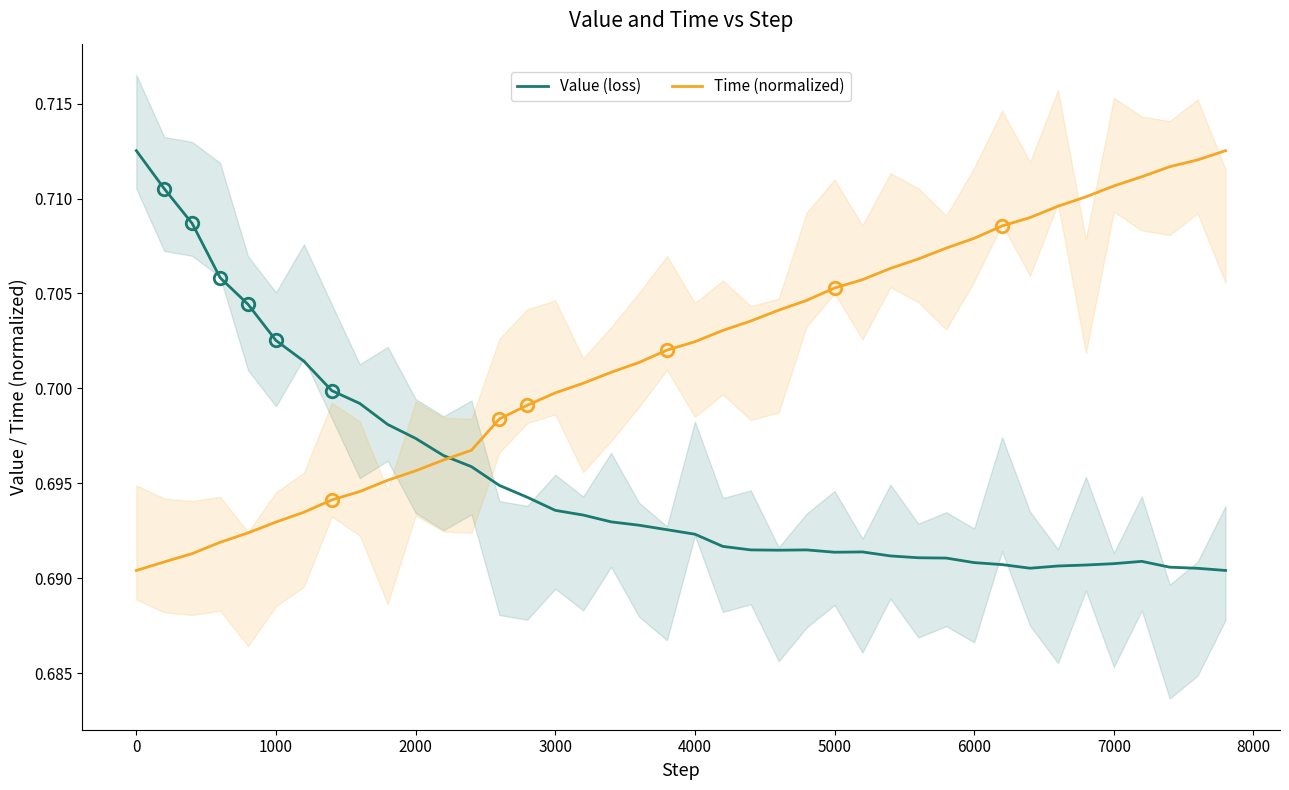

Is the value of Value (loss) at 17 greater than the value of Time (normalized) at 12?

No